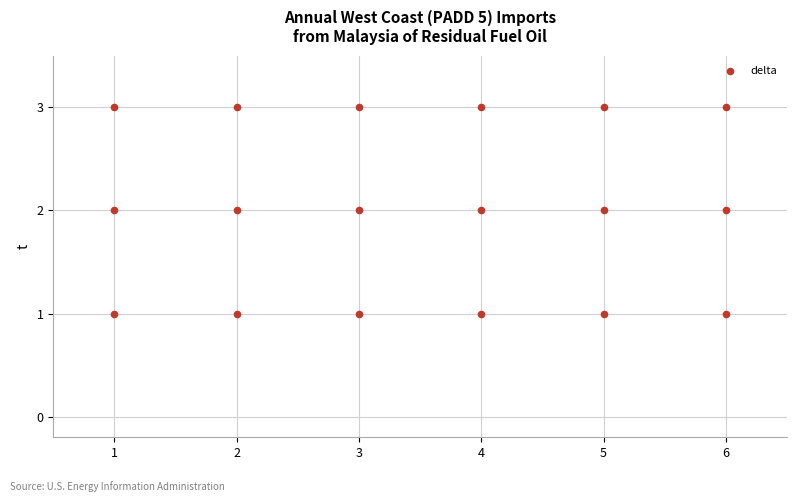

List the coordinates of all points as (X, Y) pairs, reading left to right.

(1, 1)  (1, 2)  (1, 3)  (2, 1)  (2, 2)  (2, 3)  (3, 1)  (3, 2)  (3, 3)  (4, 1)  (4, 2)  (4, 3)  (5, 1)  (5, 2)  (5, 3)  (6, 1)  (6, 2)  (6, 3)